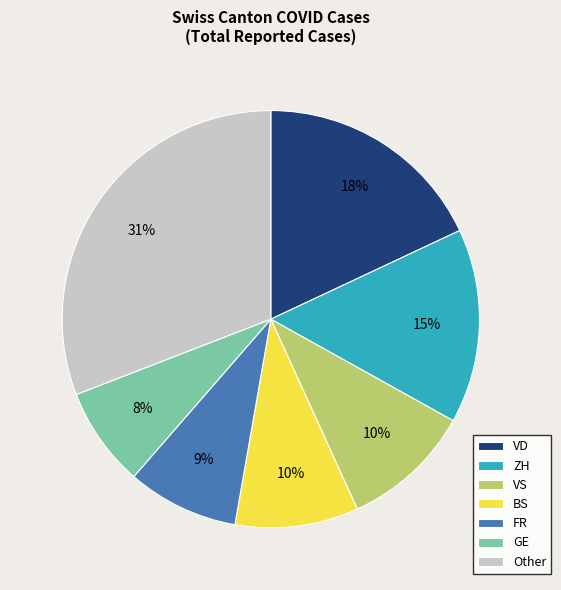

To the nearest percent, what is the average slice percentage?

14%